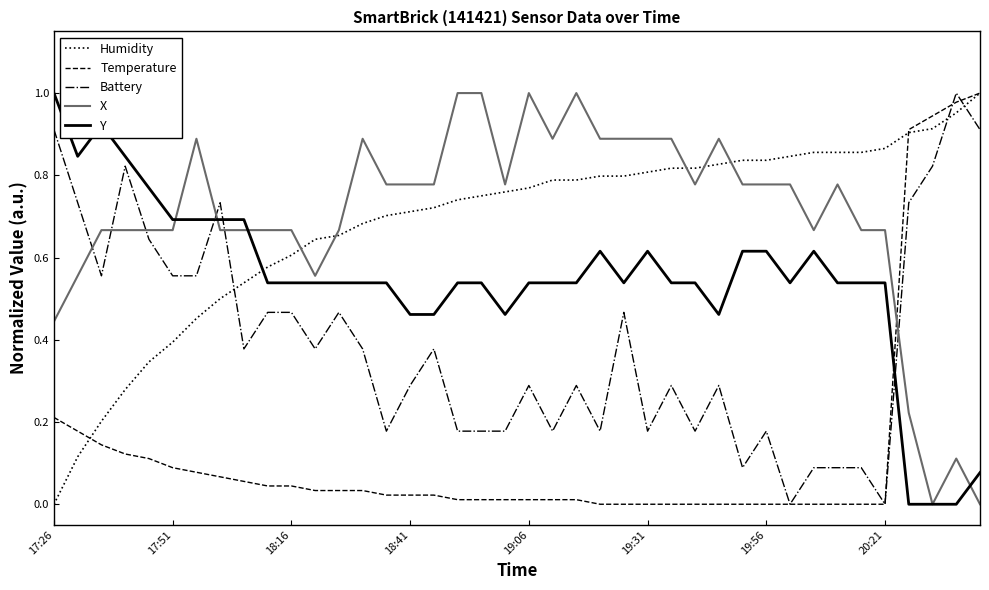

How many times do Temperature and X cross each other?

1